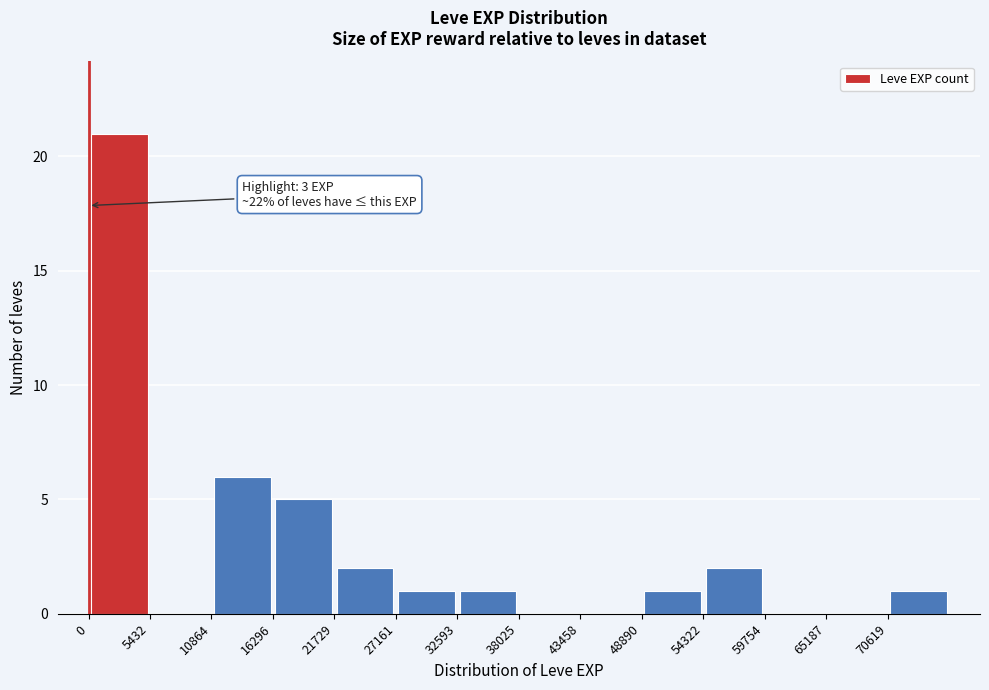

Which range on the x-axis has the tallest bar?

0 to 5000